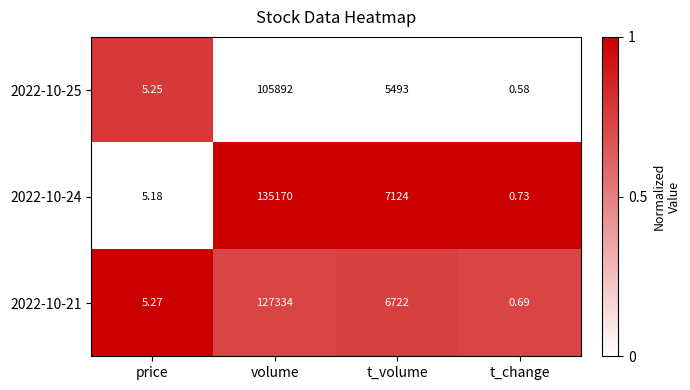

Which category has the lowest value across all series?

t_change